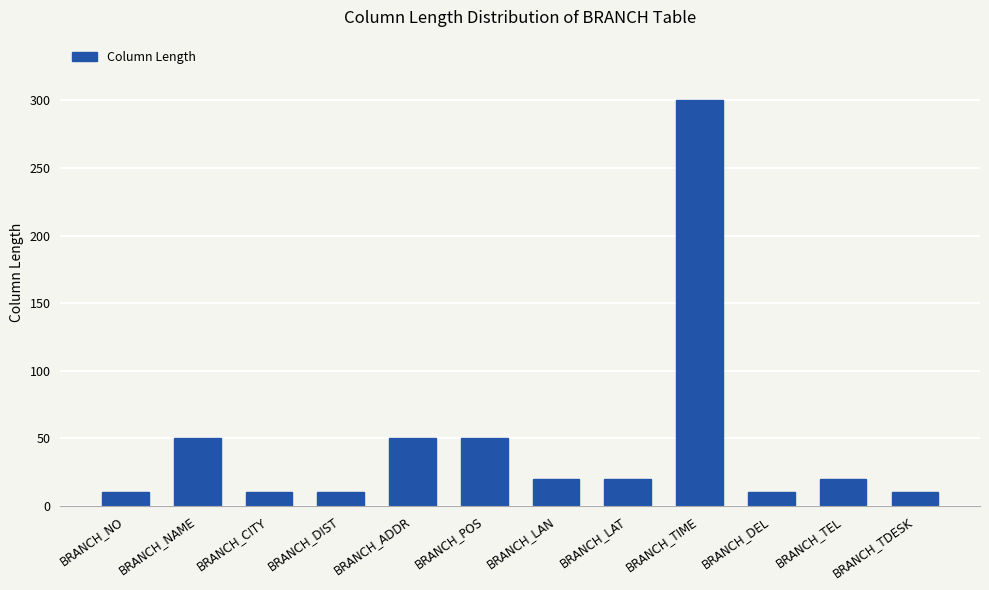

Reading left to right, extract all data points from this chart.

BRANCH_NO=10	BRANCH_NAME=50	BRANCH_CITY=10	BRANCH_DIST=10	BRANCH_ADDR=50	BRANCH_POS=50	BRANCH_LAN=20	BRANCH_LAT=20	BRANCH_TIME=300	BRANCH_DEL=10	BRANCH_TEL=20	BRANCH_TDESK=10